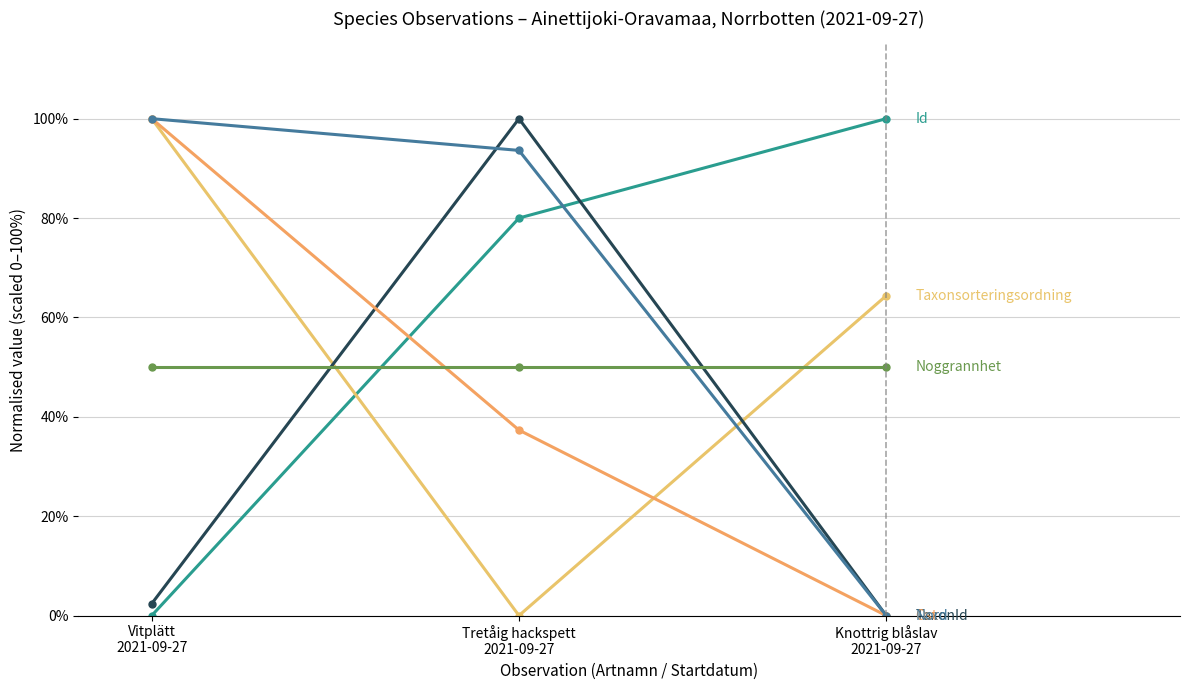

How many lines are shown in the chart?

6